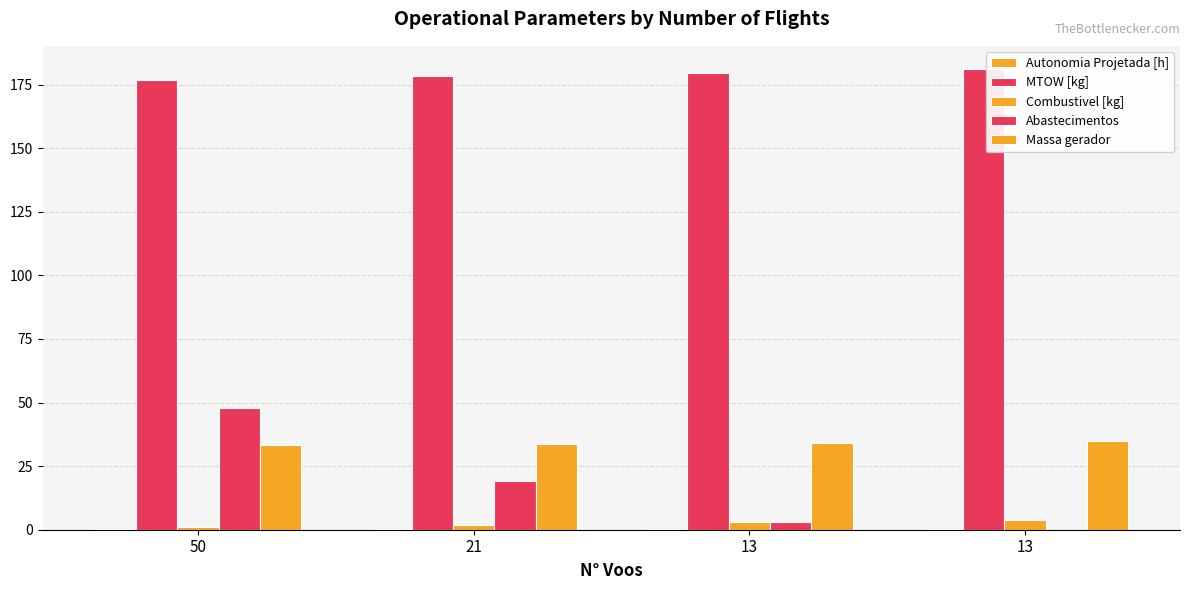

Are the bars horizontal?

No